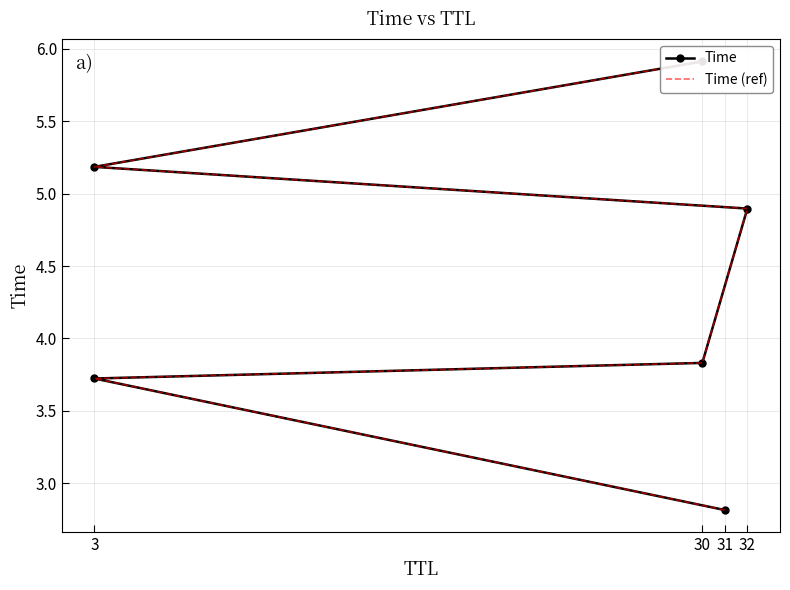

The Time series shows 4.9 at 32. True or false?

True